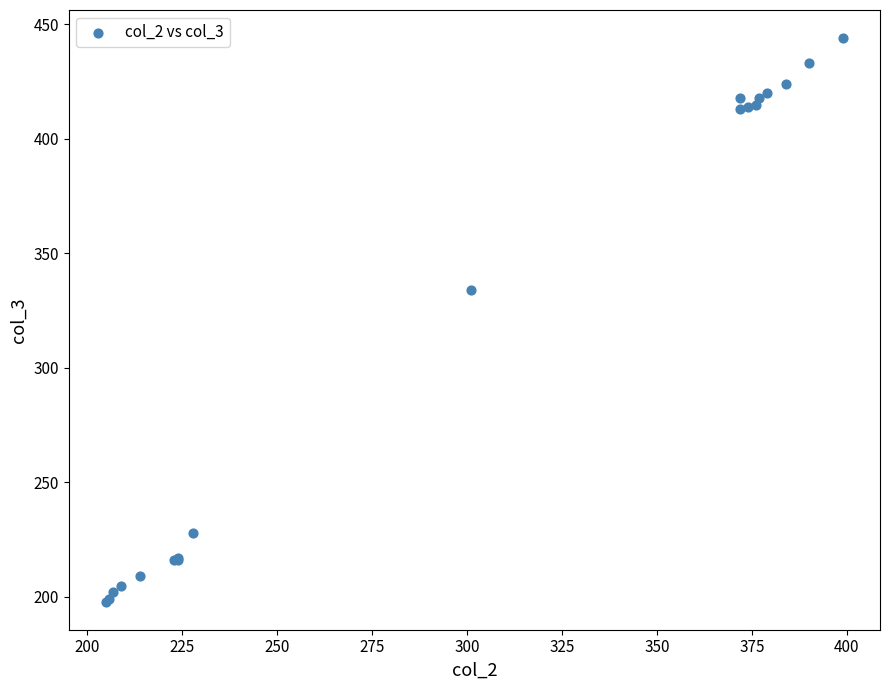

What Y value in the scatter plot is closest to 321?

334